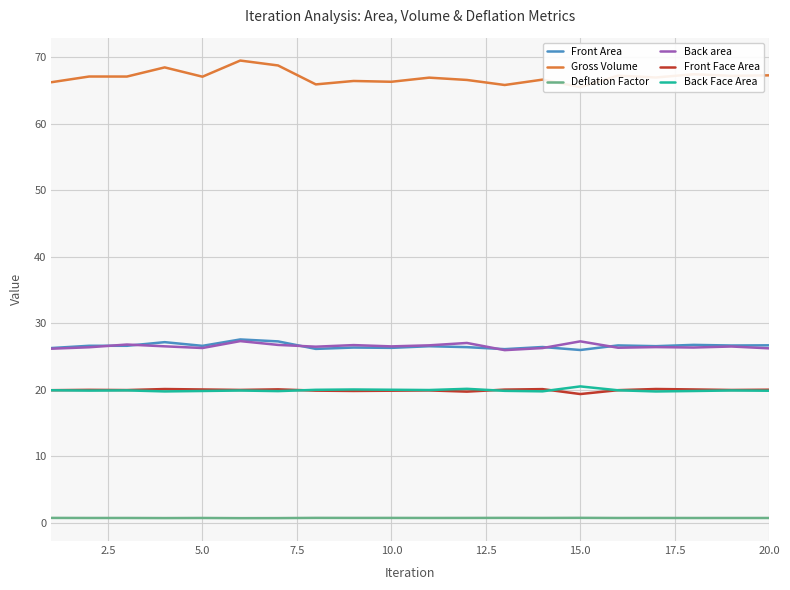

True or false: Gross Volume and Front Area cross at least once.

False